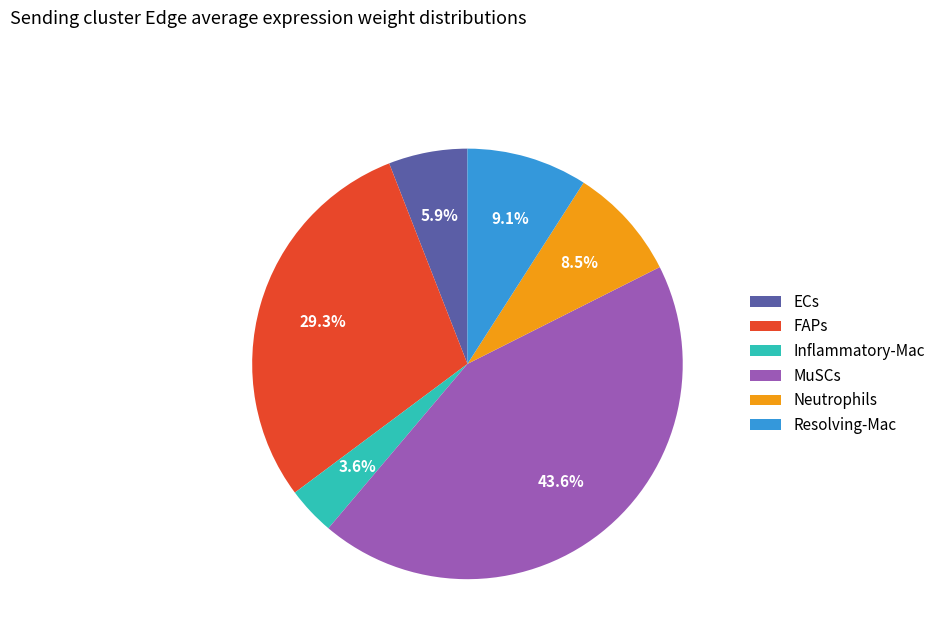

How many segments does this pie chart have?

6